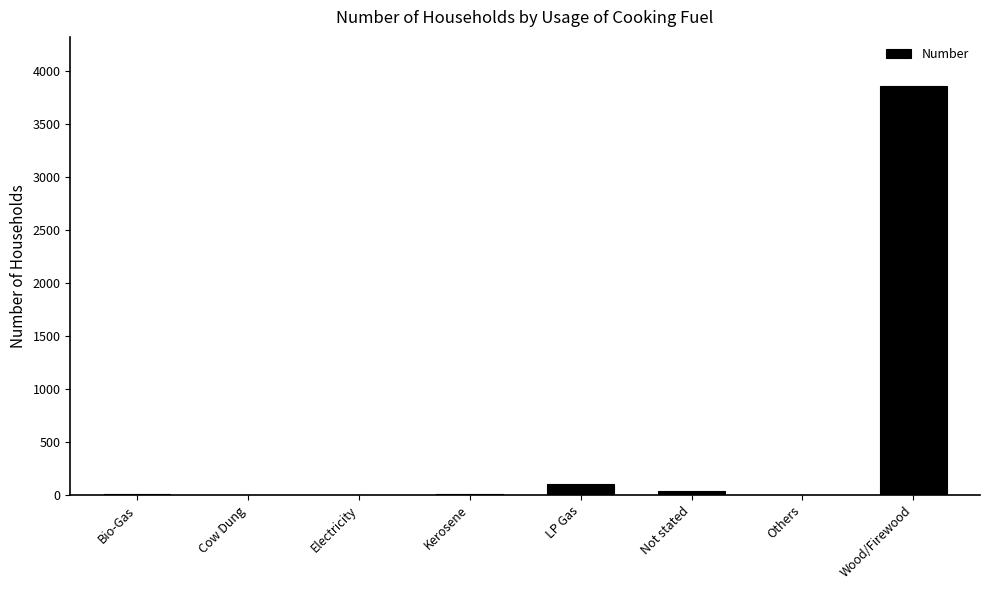

What is the approximate value at Wood/Firewood?

3860